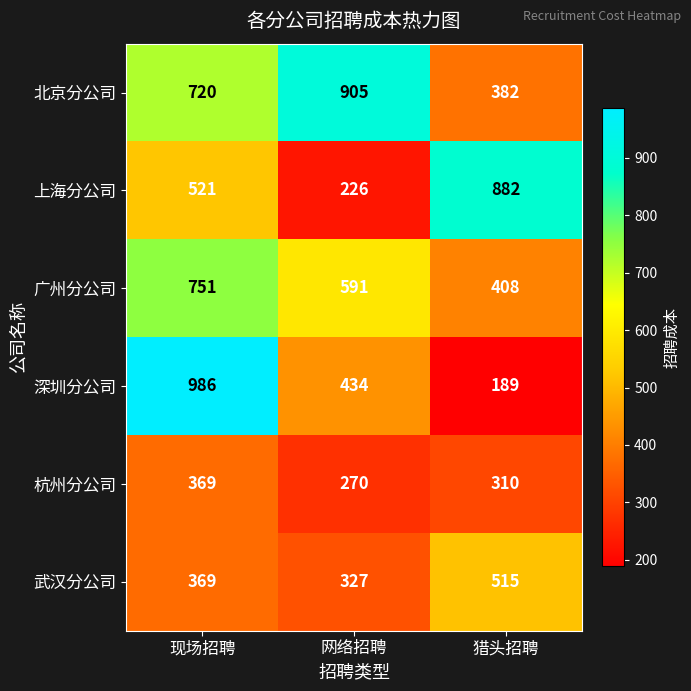

How many data points in 深圳分公司 are less than 434?

1